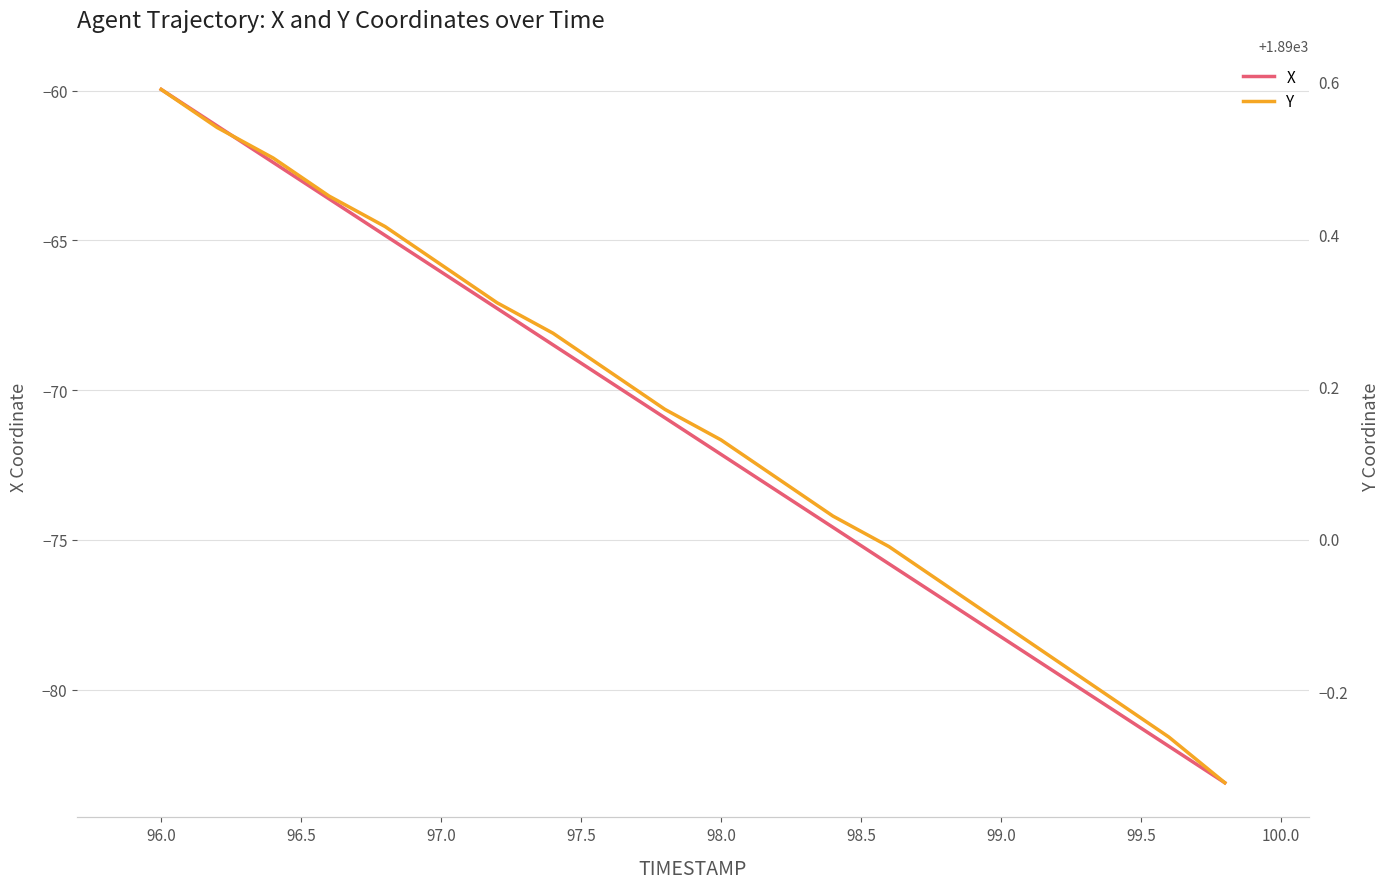

How many categories are shown in the chart?

20